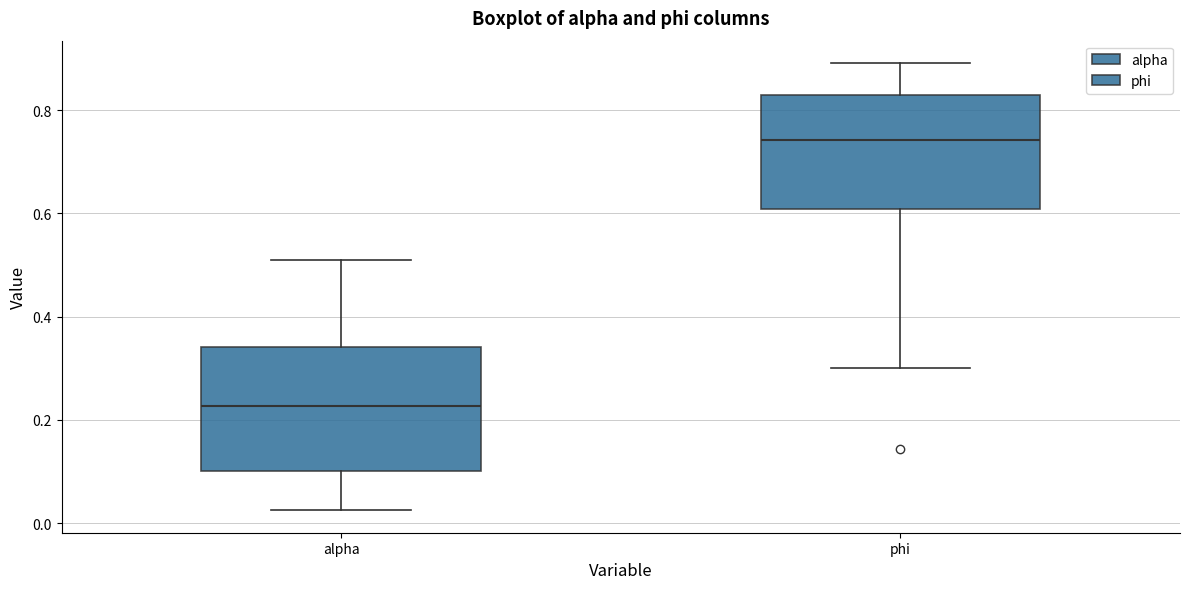

Reading left to right, read every box against the y-axis: the position of its median line, the range the box covers, and the ends of its whiskers. The values are not printed on the chart, so give them approximately, as read against the axis.

alpha: median 0.22, box 0.10 to 0.34, whiskers 0.02 to 0.50
phi: median 0.74, box 0.60 to 0.82, whiskers 0.30 to 0.90